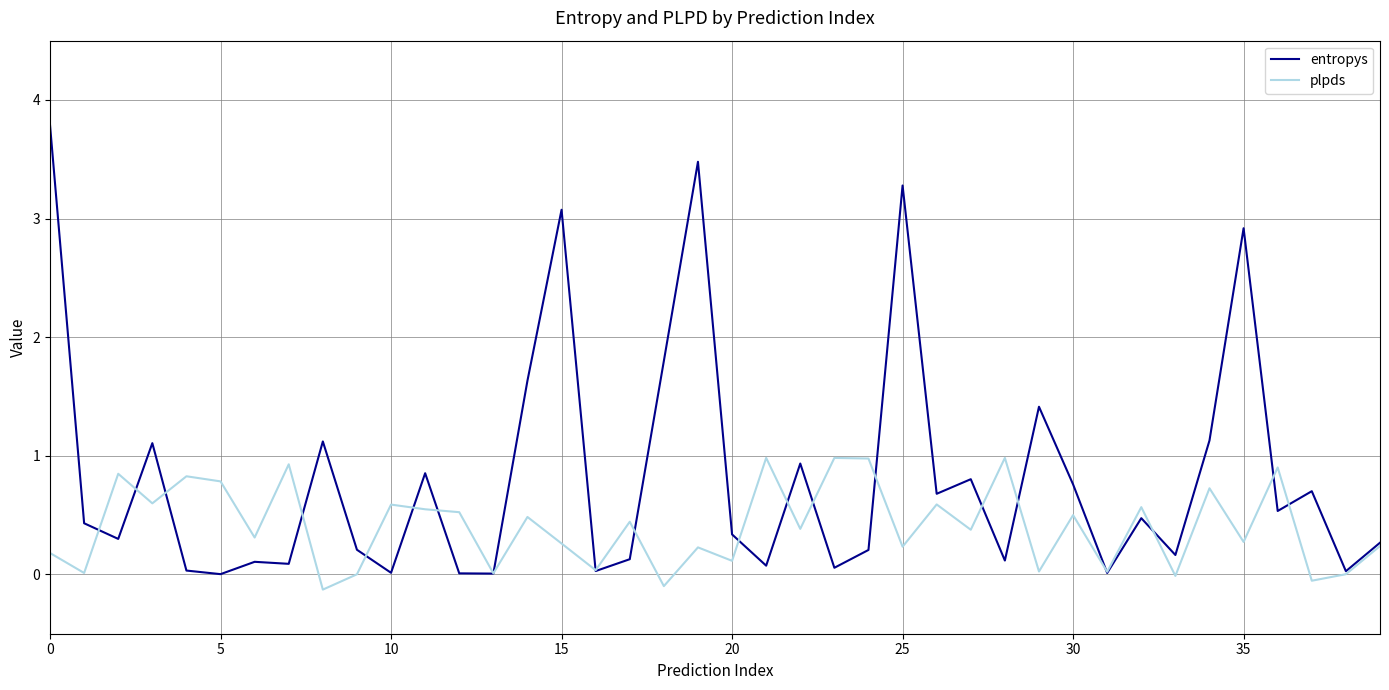

Which series has the largest total across all categories?

entropys